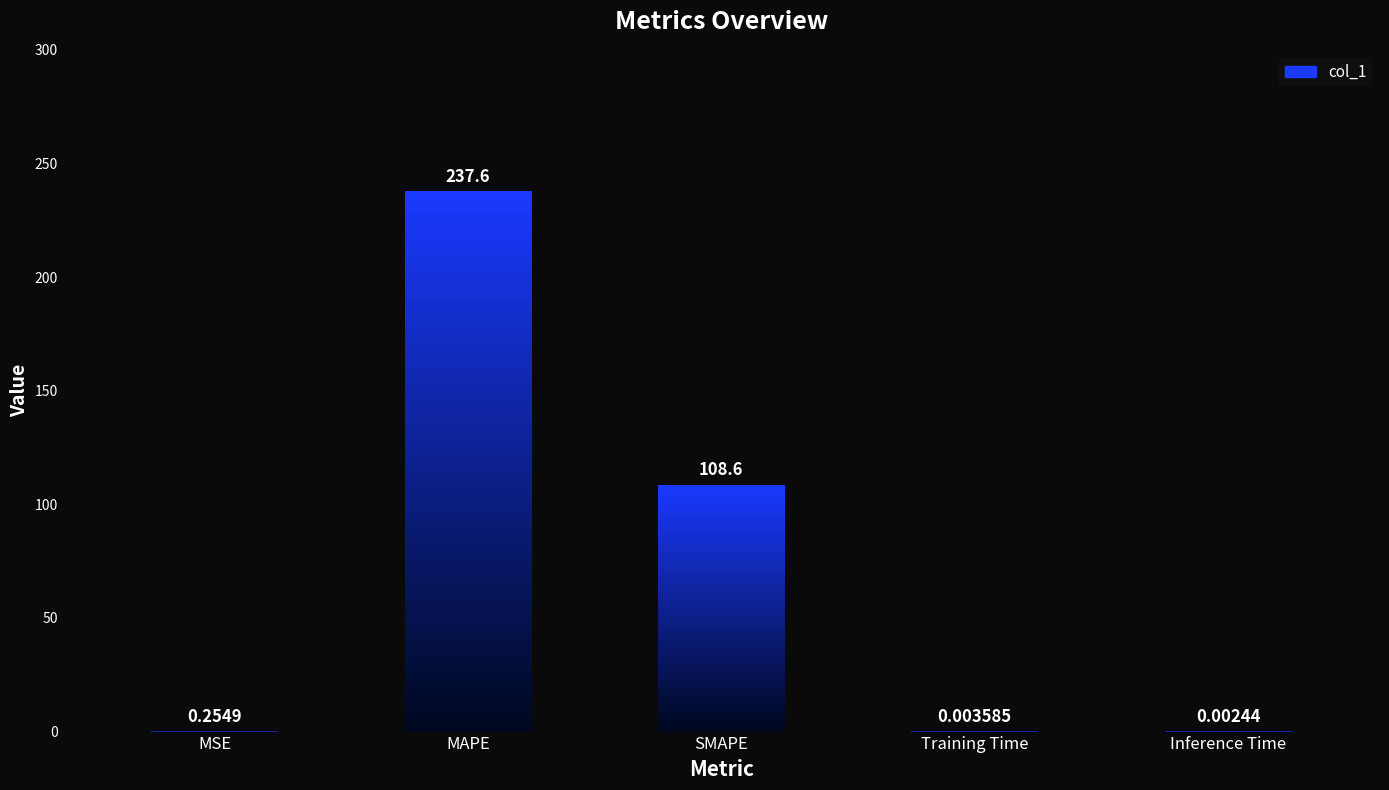

Which category has the highest value across all series?

MAPE